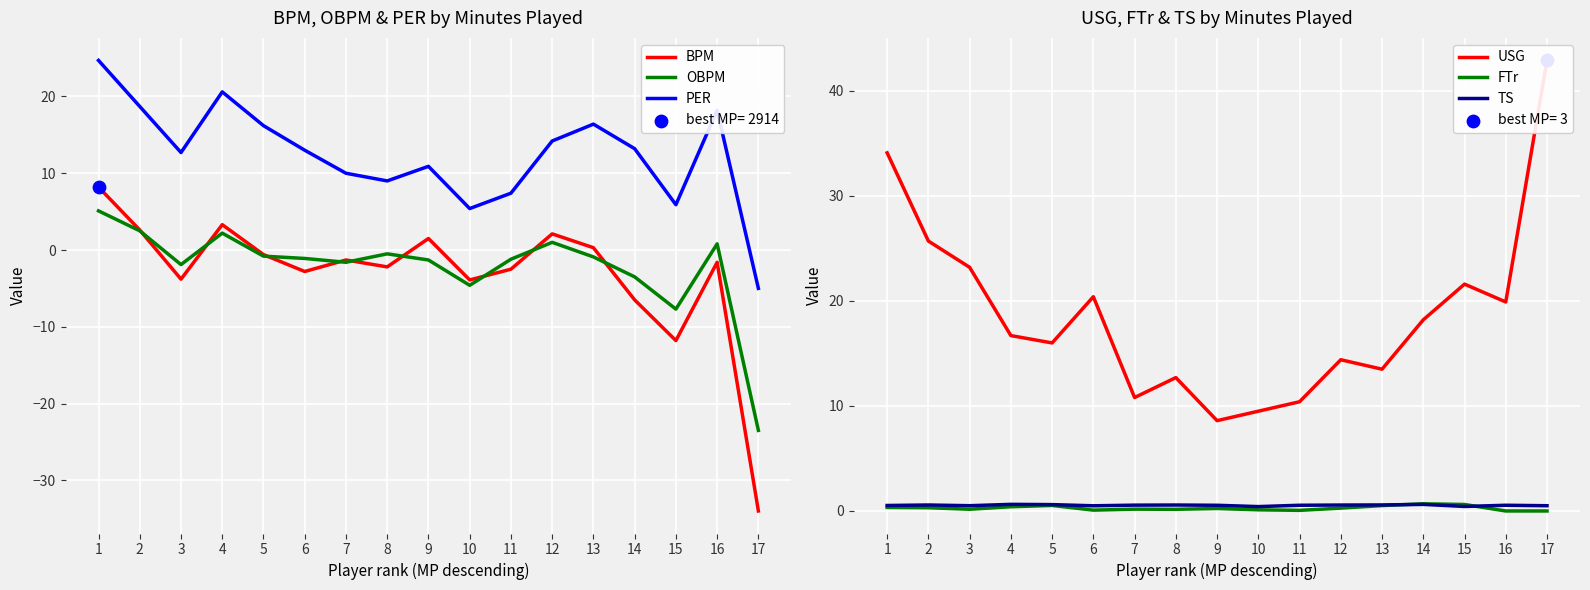

Which series has the largest total across all categories?

USG